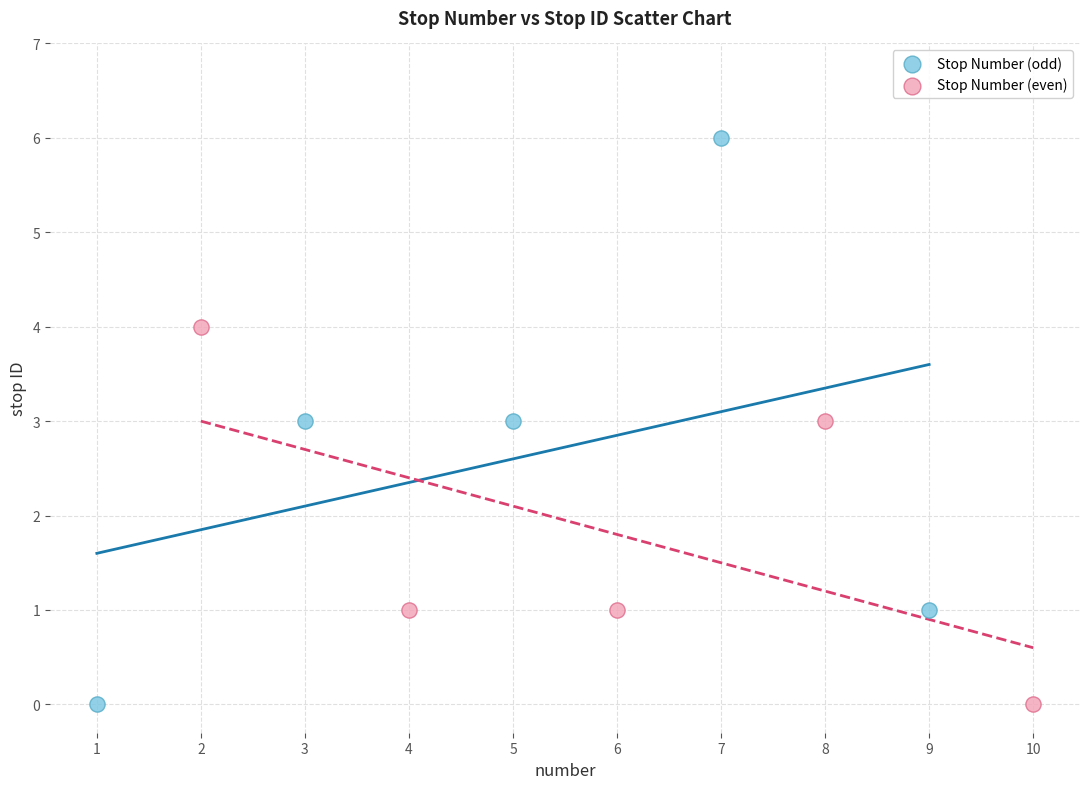

Which series has the largest Y range (max minus min)?

Stop Number (odd)